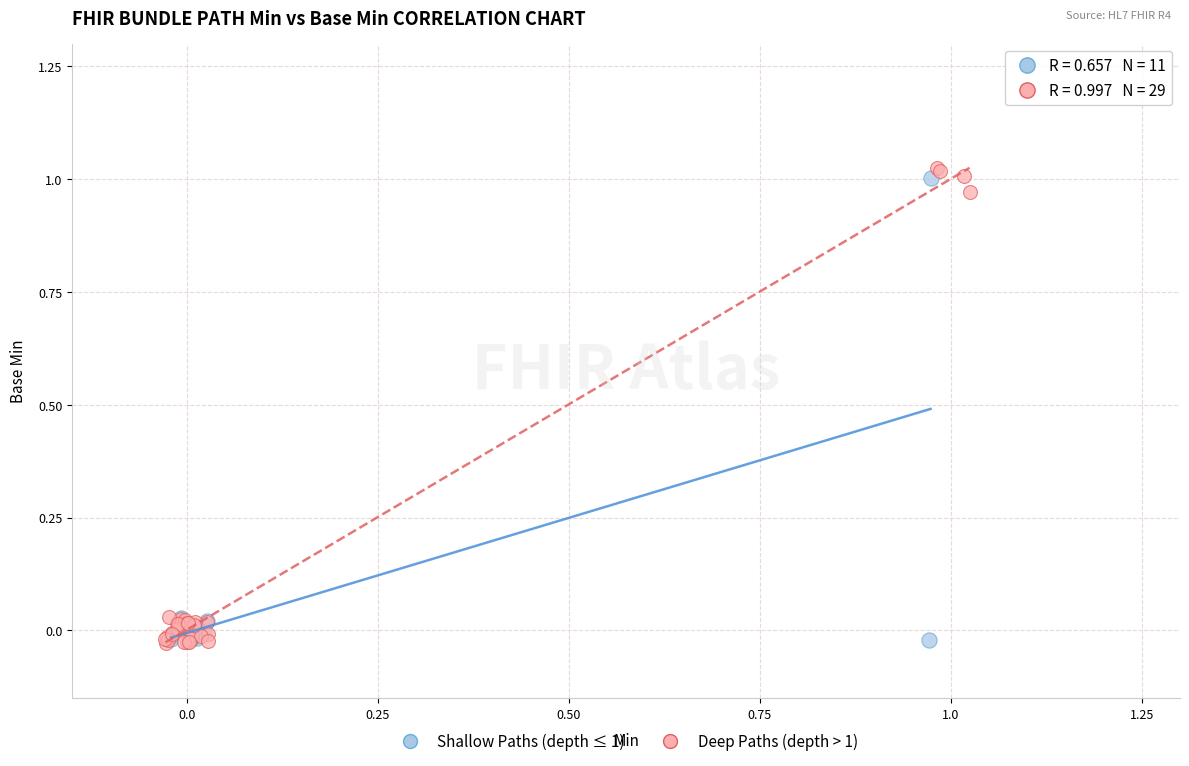

Which series has the largest Y range (max minus min)?

Deep Paths (depth > 1)